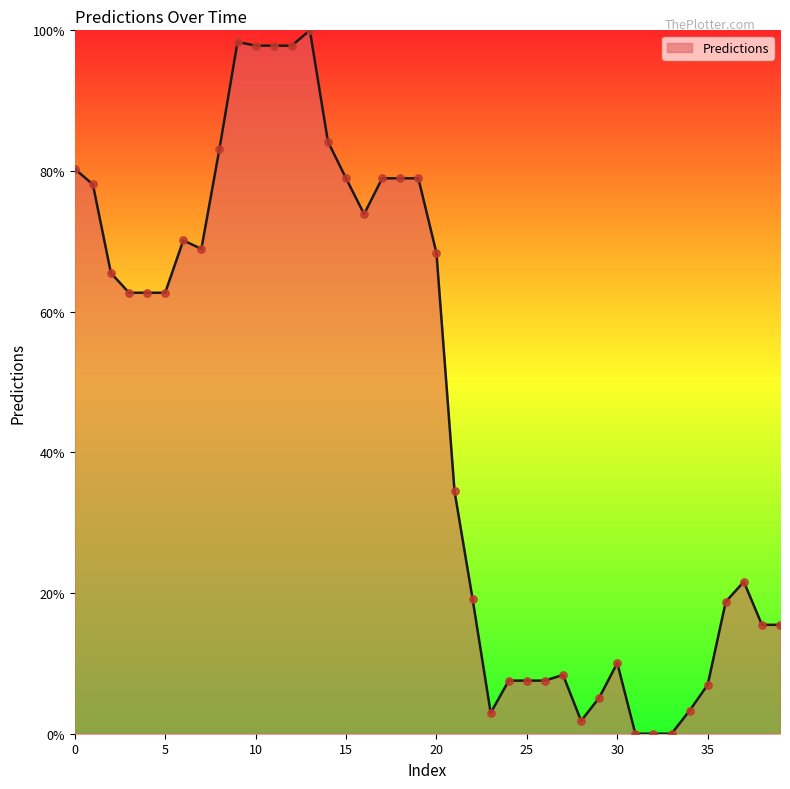

What is the greatest value displayed?

100.0